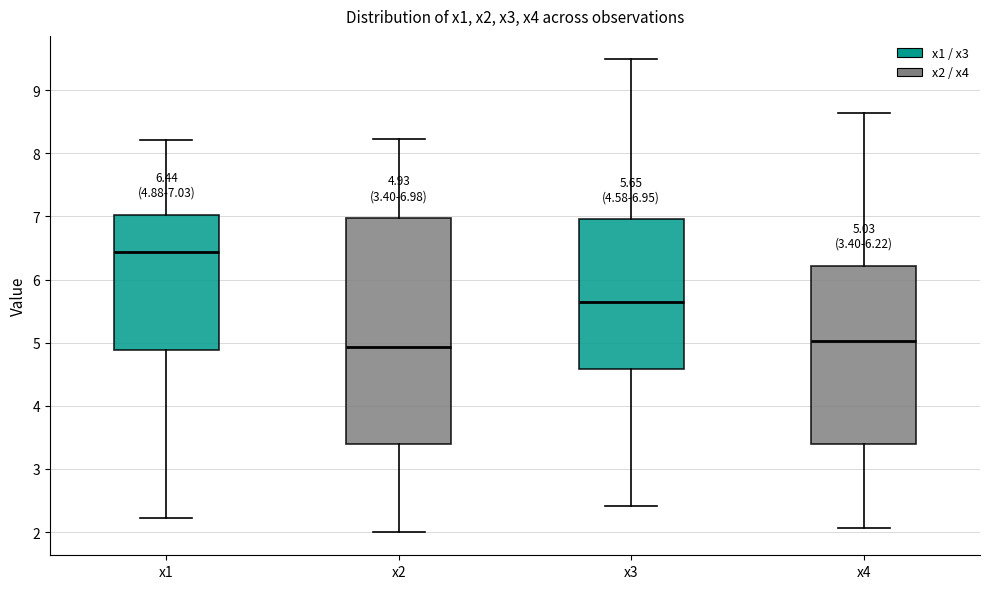

Which box's median line is the lowest?

x2